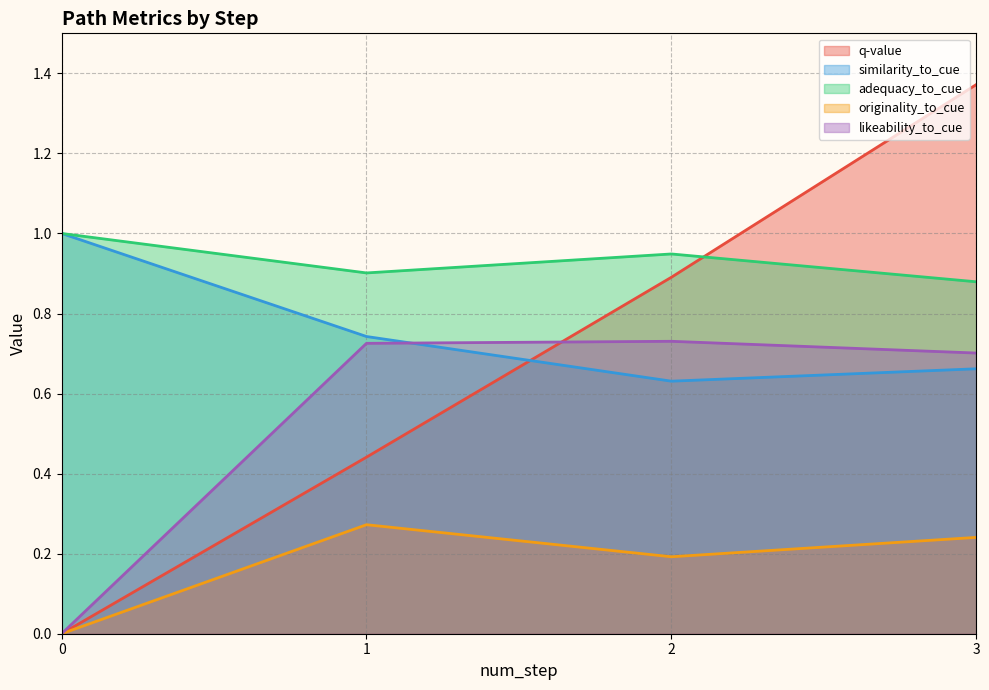

What is the sum of the similarity_to_cue values at 3 and 1?

1.4